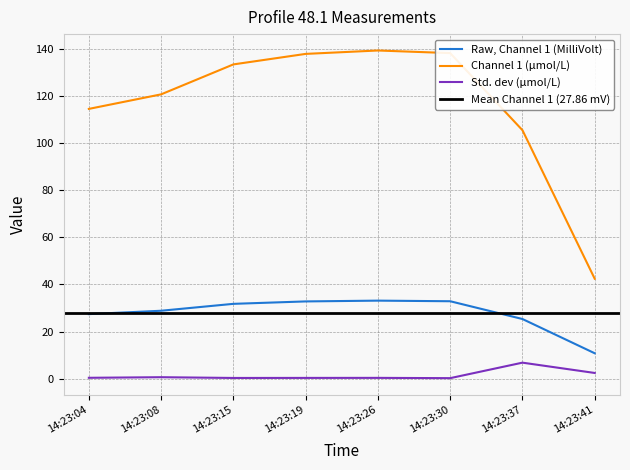

How many values in the Raw, Channel 1 (MilliVolt) series exceed 31?

4